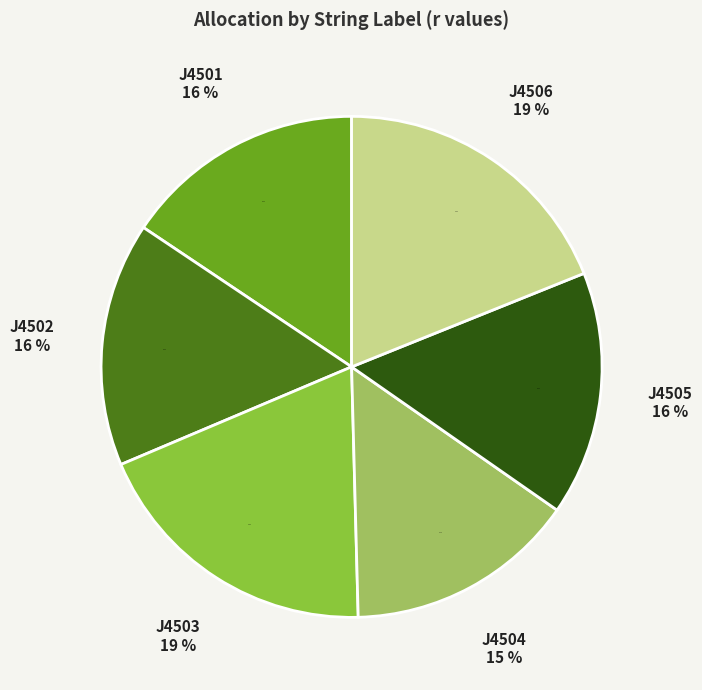

The J4501 slice represents 16% of the pie. True or false?

True